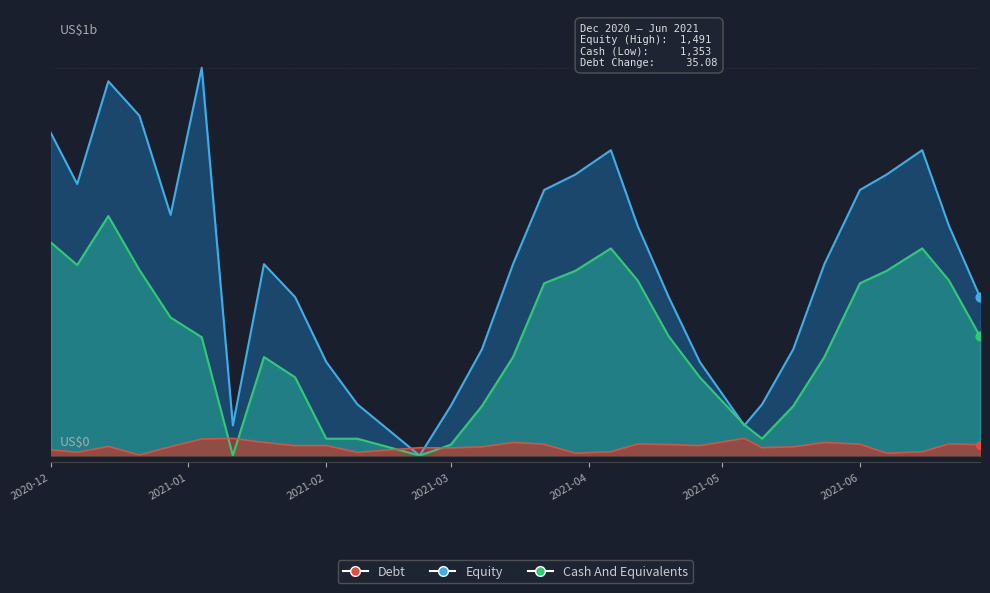

What are all the series names shown in the legend?

Equity, Cash And Equivalents, Debt